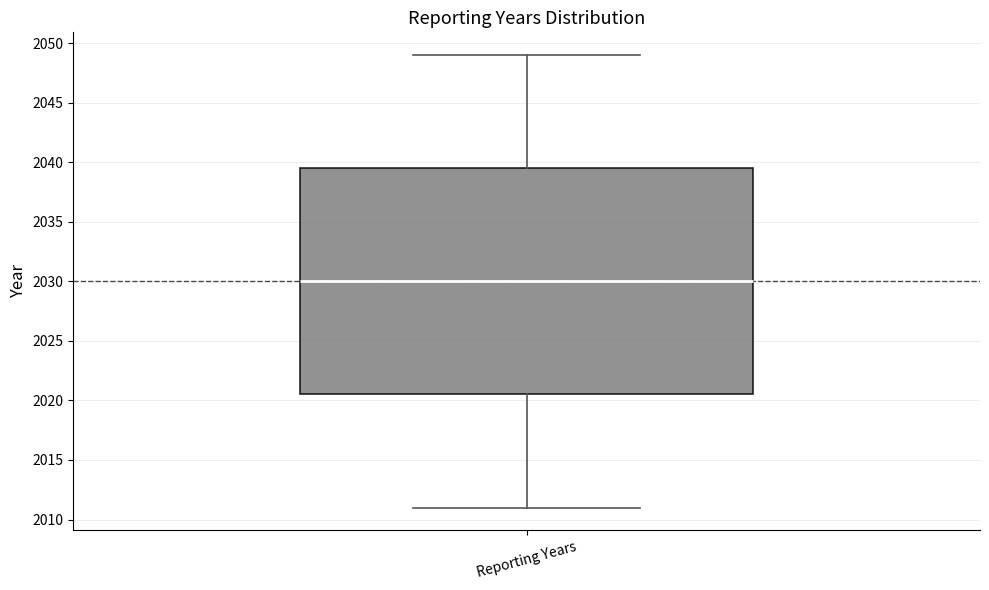

Read this box plot against the y-axis: the position of the median line, the range covered by the box, and the ends of both whiskers. The values are not printed on the chart, so give them approximately, as read against the axis.

median 2030.0, box 2020.5 to 2039.5, whiskers 2011.0 to 2049.0